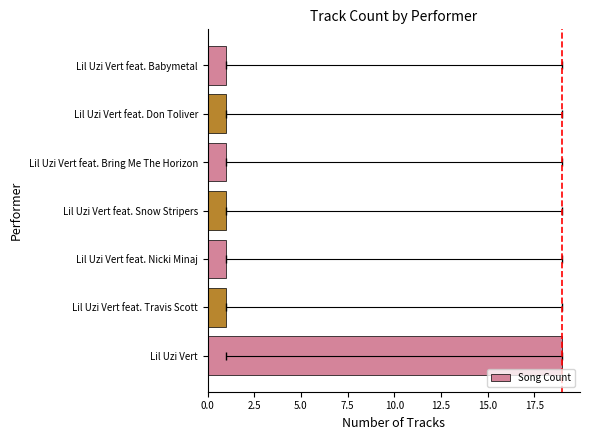

How many data points are above 1?

1